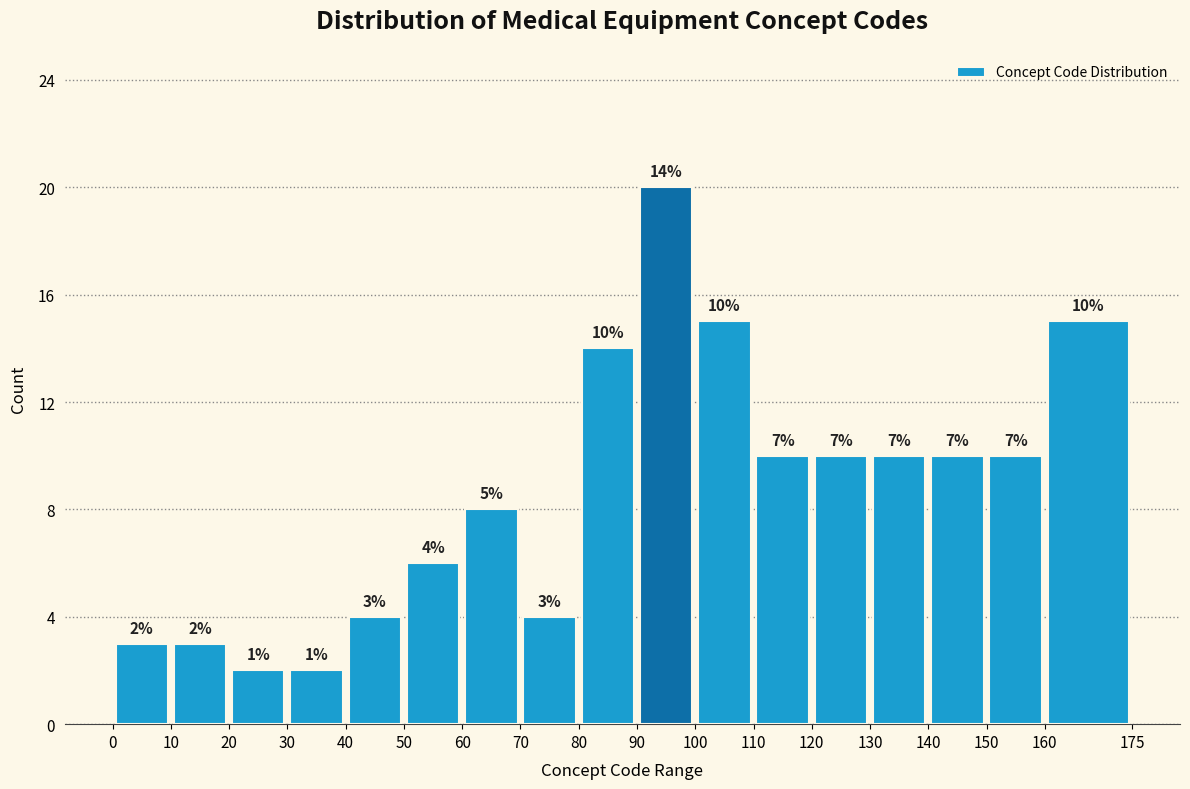

Which range on the x-axis has the tallest bar?

90 to 100